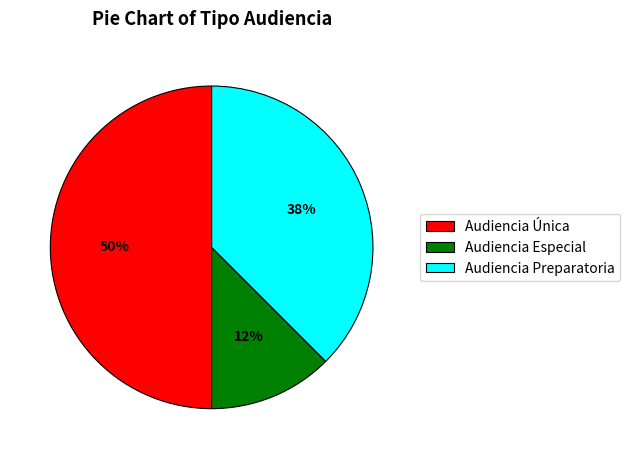

To the nearest percent, what is the average slice percentage?

33%